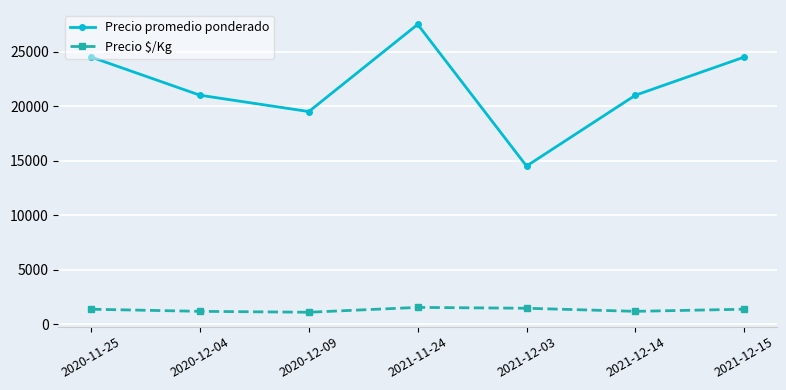

Is it true that Precio promedio ponderado equals 21000 at 2021-12-14?

True